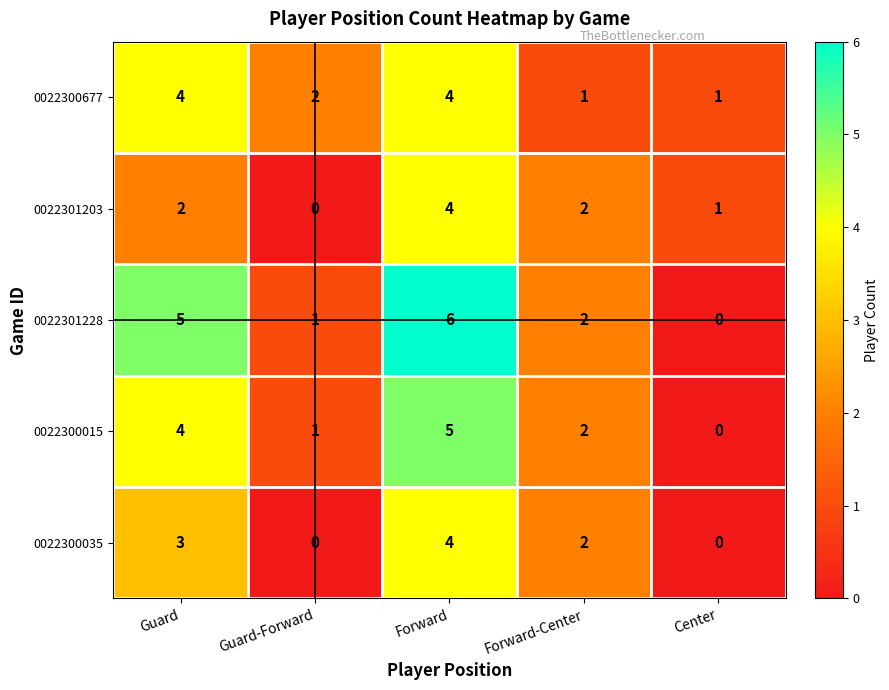

Reading left to right, what are all the values shown in this chart?

0022300677: Guard=4	Guard-Forward=2	Forward=4	Forward-Center=1	Center=1
0022301203: Guard=2	Guard-Forward=0	Forward=4	Forward-Center=2	Center=1
0022301228: Guard=5	Guard-Forward=1	Forward=6	Forward-Center=2	Center=0
0022300015: Guard=4	Guard-Forward=1	Forward=5	Forward-Center=2	Center=0
0022300035: Guard=3	Guard-Forward=0	Forward=4	Forward-Center=2	Center=0